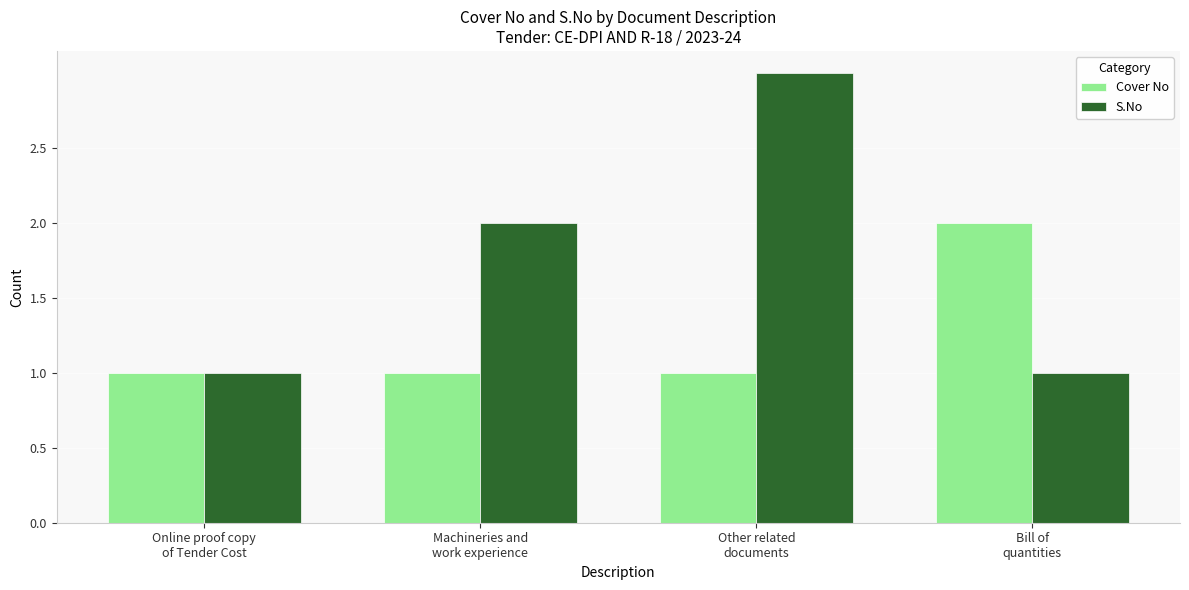

Which series has the widest spread of values?

S.No